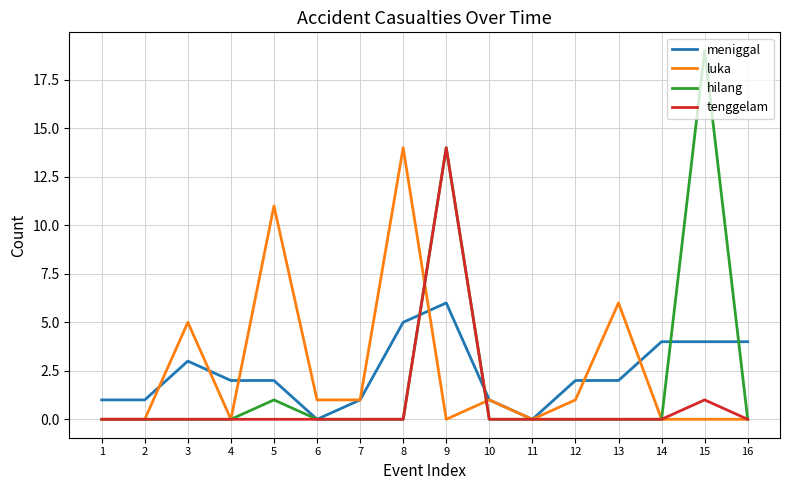

What is the spread (max minus min) of values at 8?

14